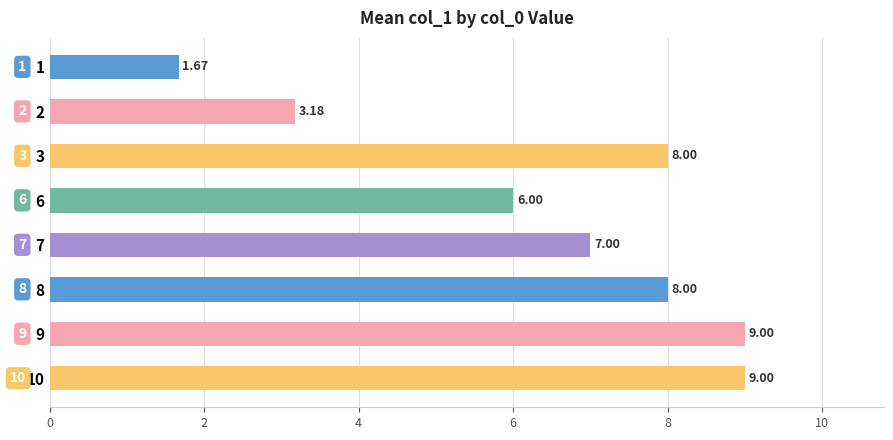

What is the change in value from 3 to 6?

-2.0